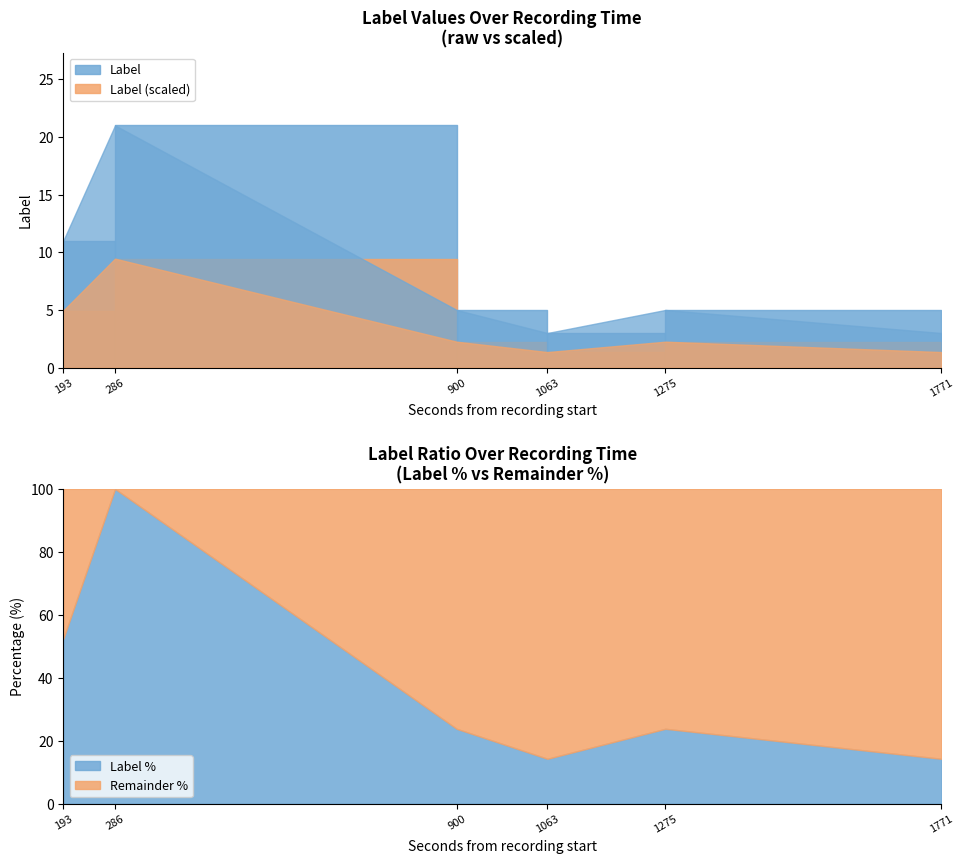

What is the average value?

8